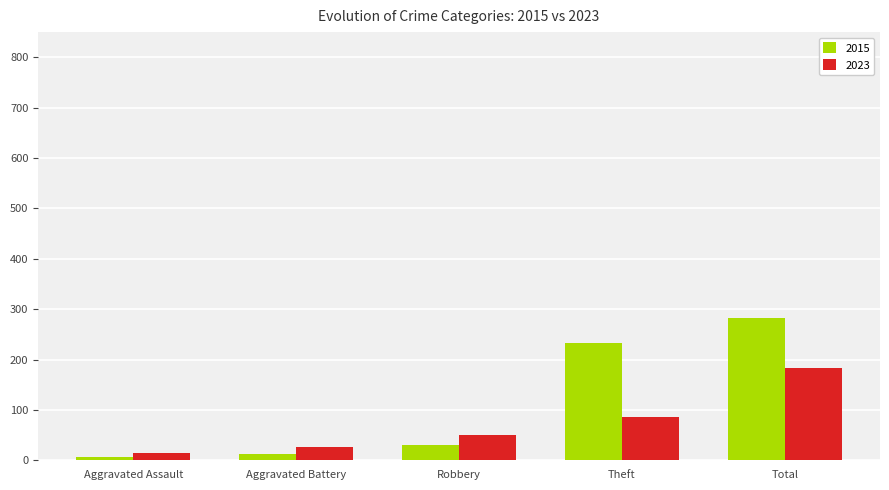

True or false: 2023 has a value of 77 at Robbery.

False